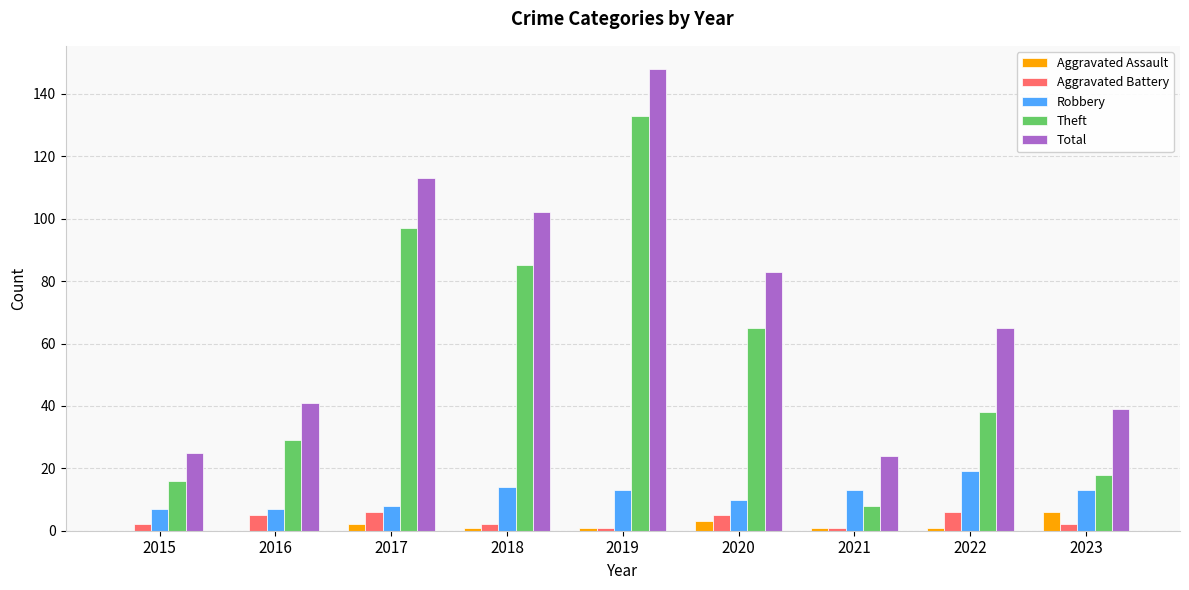

Reading right to left, what are all the values shown in this chart?

Aggravated Assault: 2023=6	2022=1	2021=1	2020=3	2019=1	2018=1	2017=2	2016=0	2015=0
Aggravated Battery: 2023=2	2022=6	2021=1	2020=5	2019=1	2018=2	2017=6	2016=5	2015=2
Robbery: 2023=13	2022=19	2021=13	2020=10	2019=13	2018=14	2017=8	2016=7	2015=7
Theft: 2023=18	2022=38	2021=8	2020=65	2019=133	2018=85	2017=97	2016=29	2015=16
Total: 2023=39	2022=65	2021=24	2020=83	2019=148	2018=102	2017=113	2016=41	2015=25